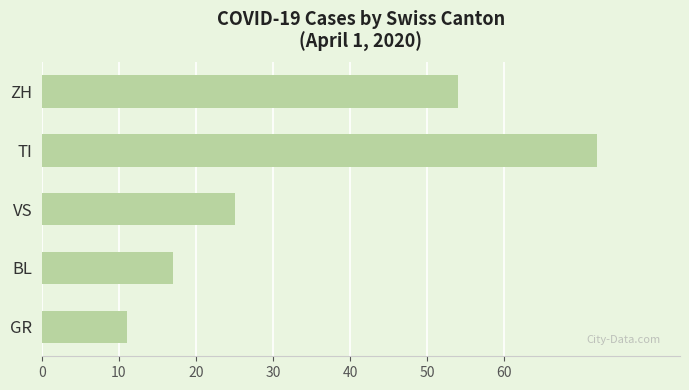

Which has a higher value, BL or GR?

BL